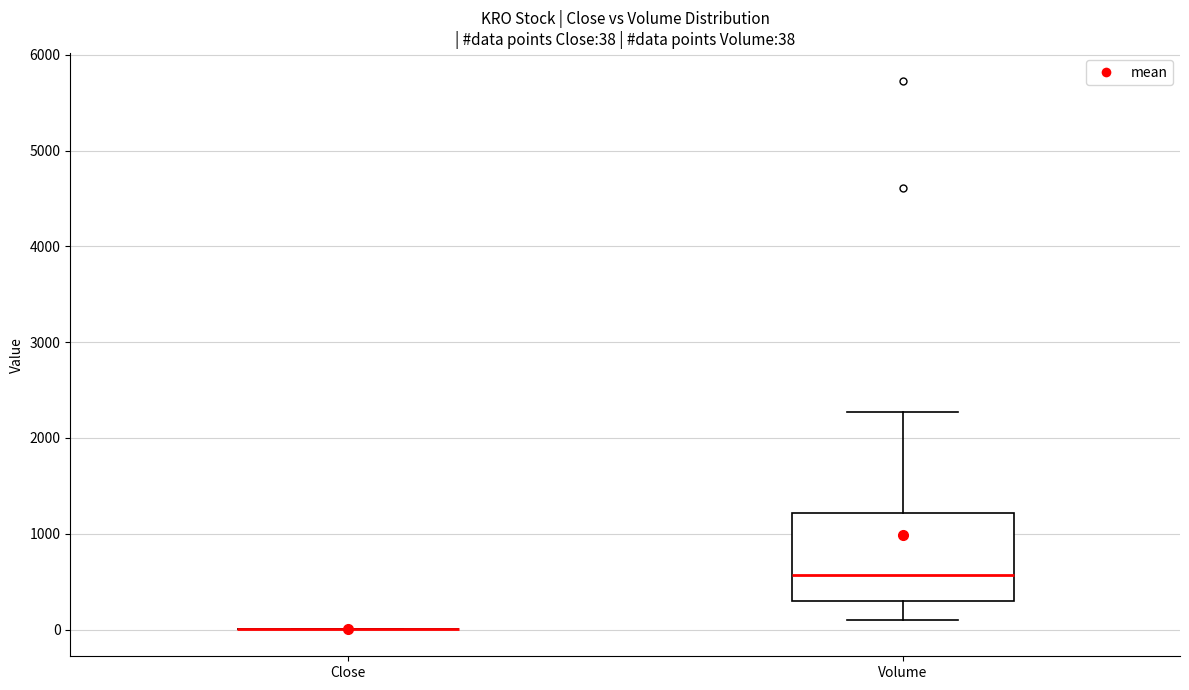

Comparing the boxes themselves (not the whiskers), which one is the tallest?

Volume